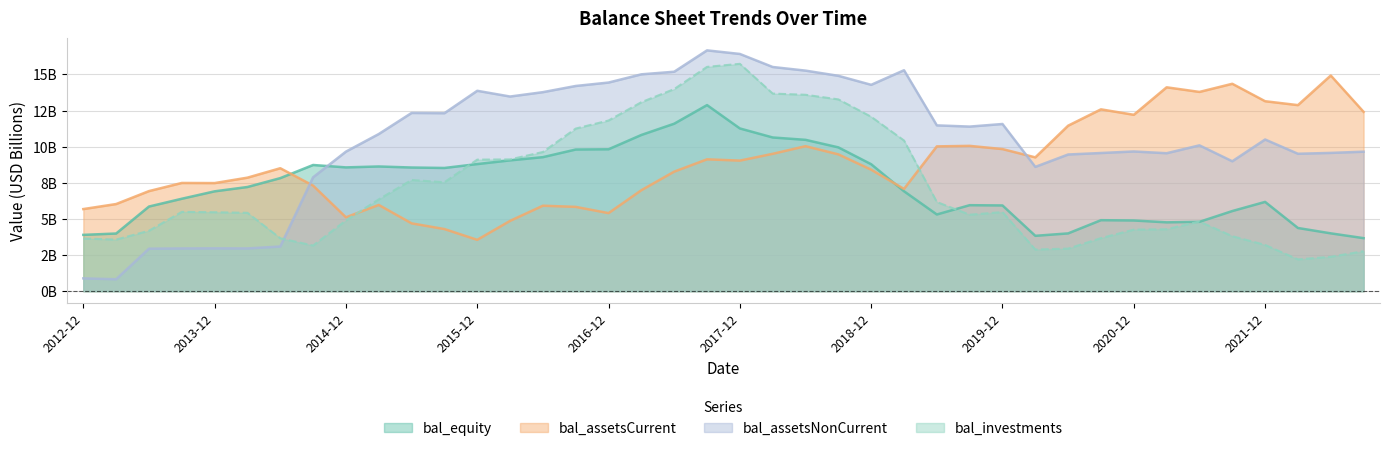

At which category does the chart reach its peak across all series?

2017-09-30